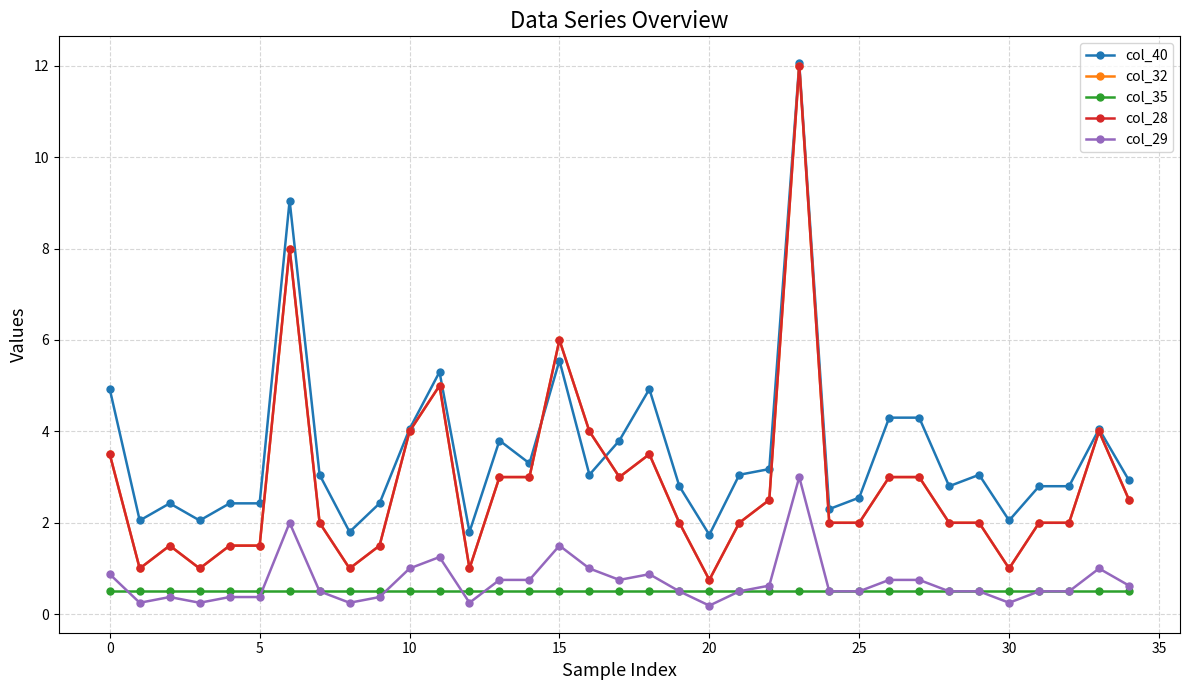

Does the chart have visible grid lines?

Yes